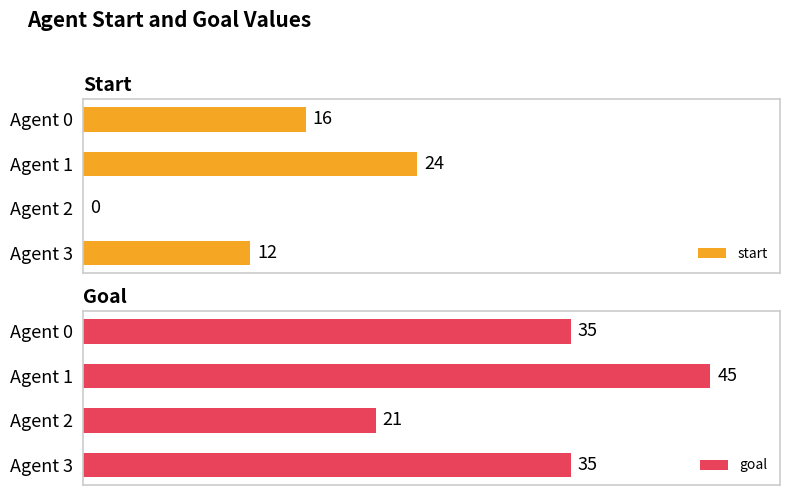

Which has a higher value, Agent 1 or Agent 3?

Agent 1